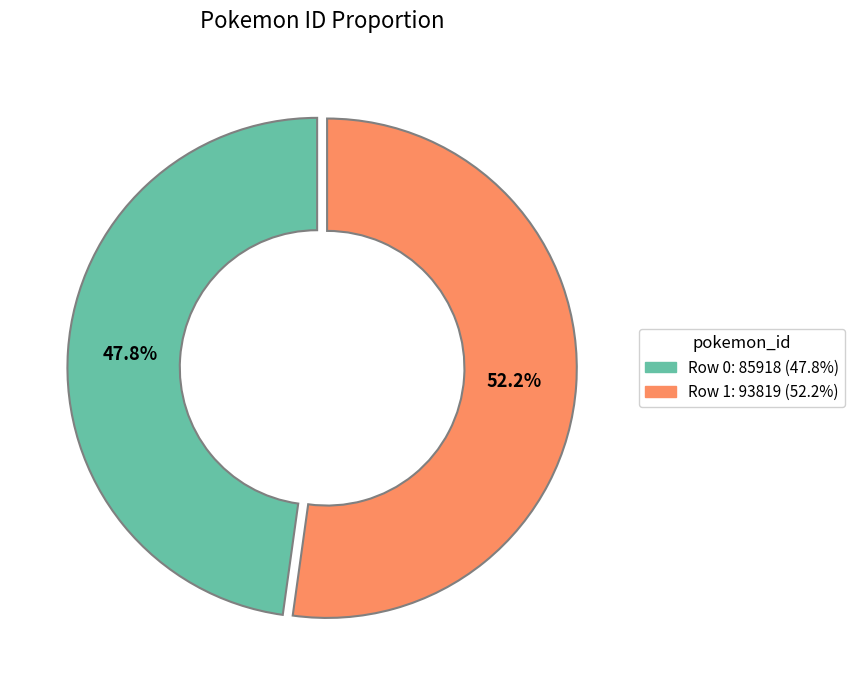

Which category accounts for the majority?

Row 1: 93819 (52.2%)